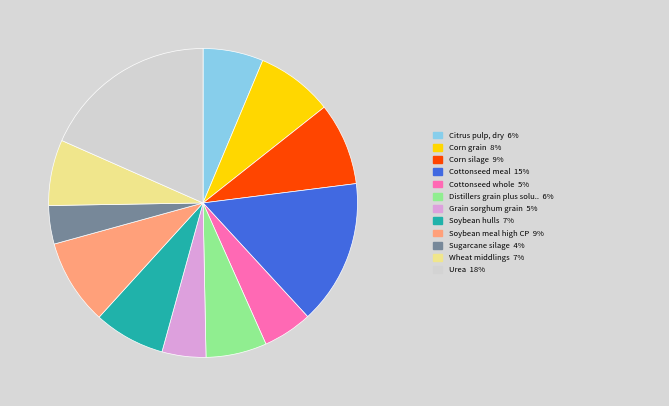

Does any single category account for the majority?

No